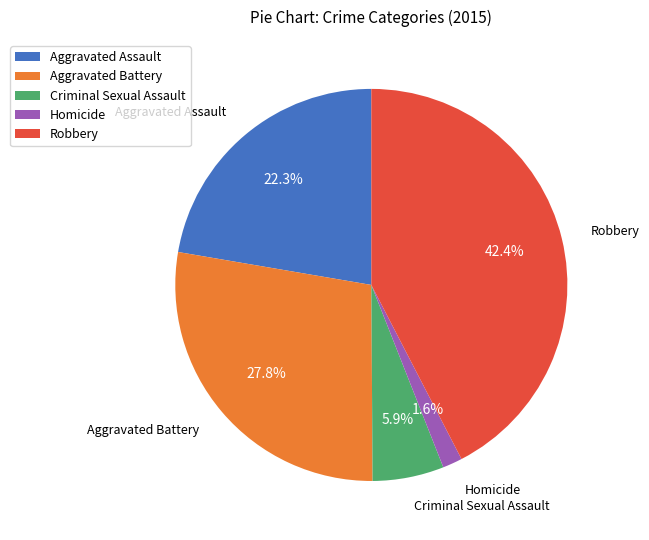

Rank the categories by value from lowest to highest.

Homicide, Criminal Sexual Assault, Aggravated Assault, Aggravated Battery, Robbery